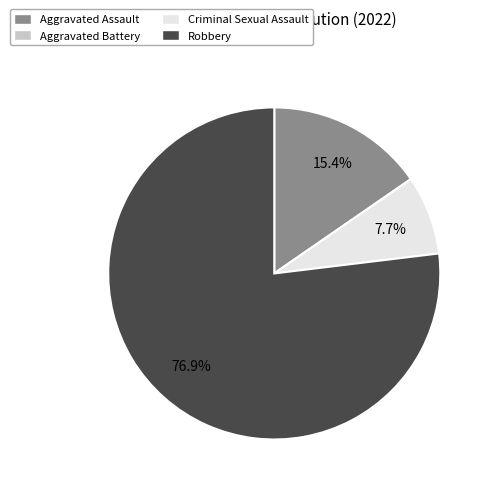

What percentage do Criminal Sexual Assault and Robbery together represent?

84.6%